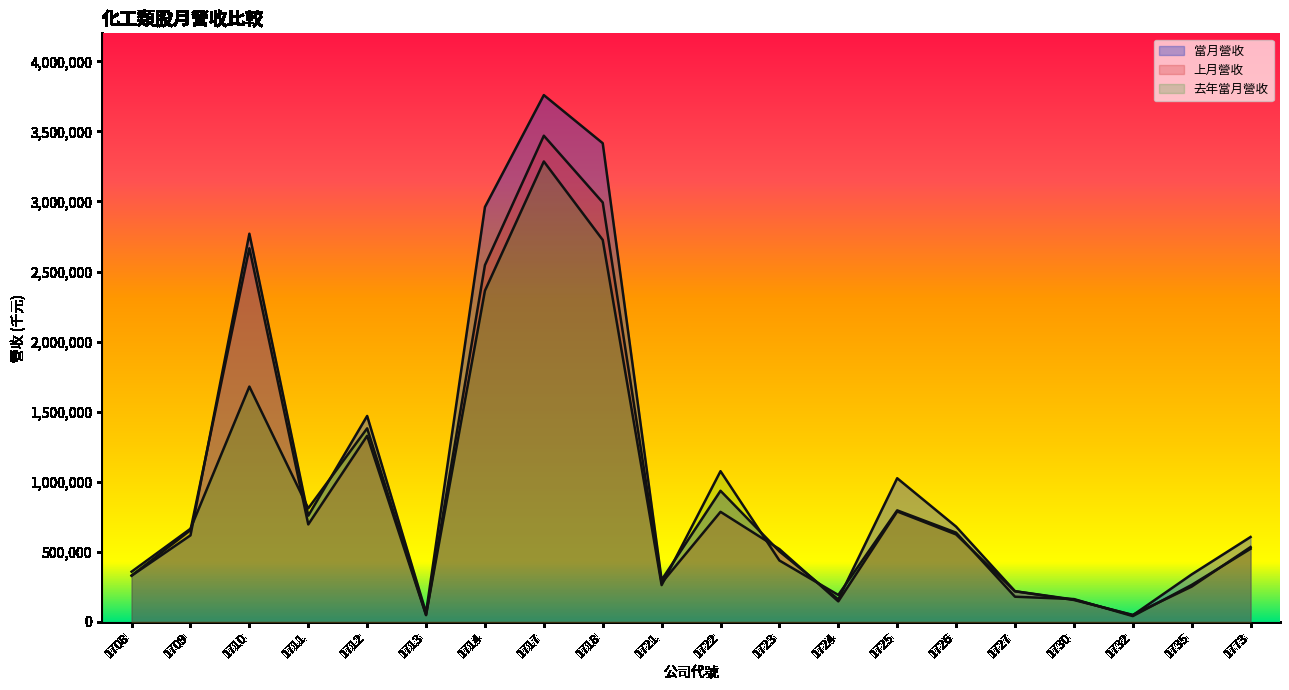

After their last crossing, which series has the higher values: 去年當月營收 or 當月營收?

當月營收